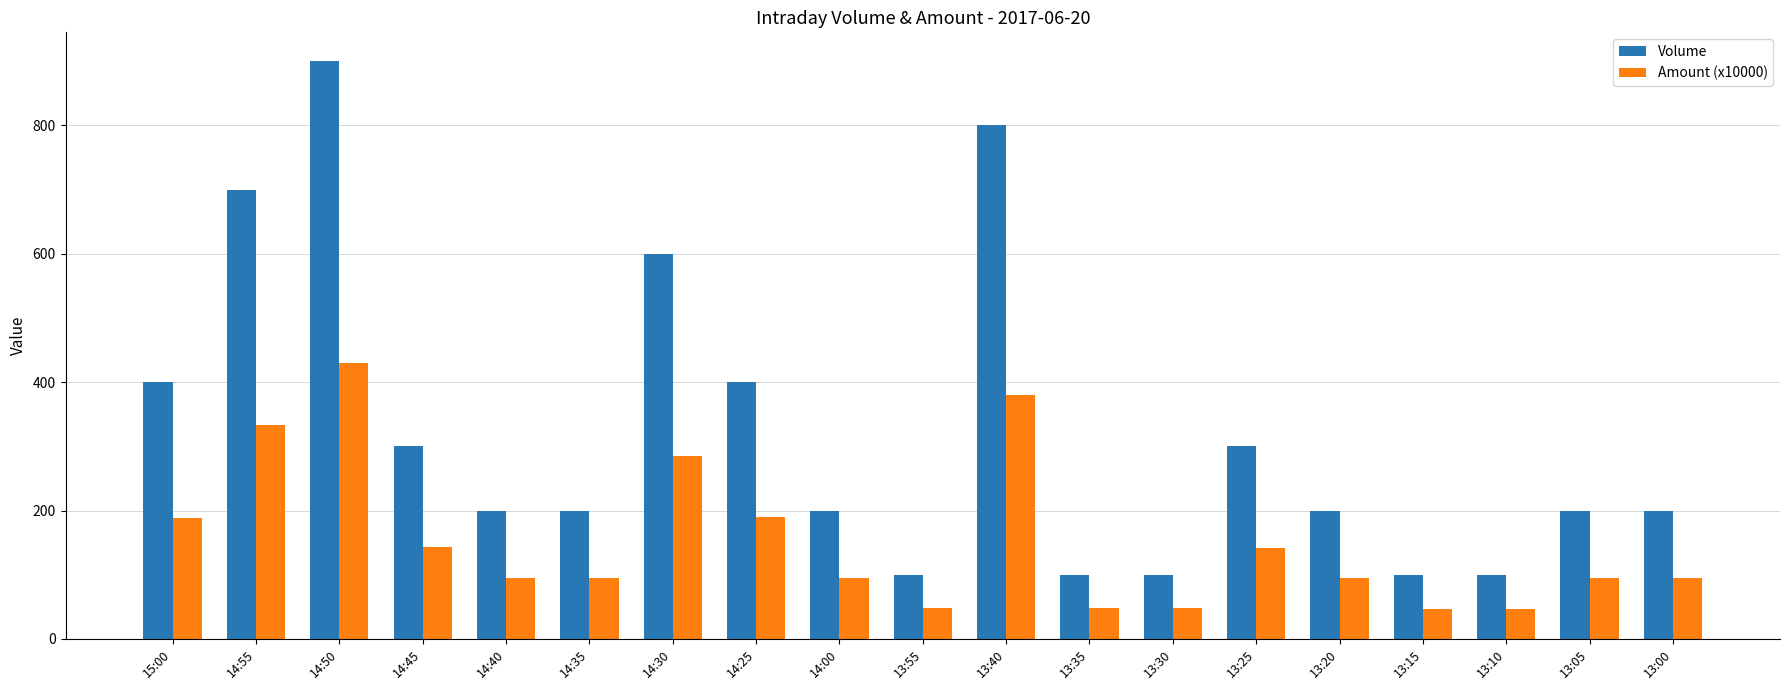

Count the number of categories in the chart.

19